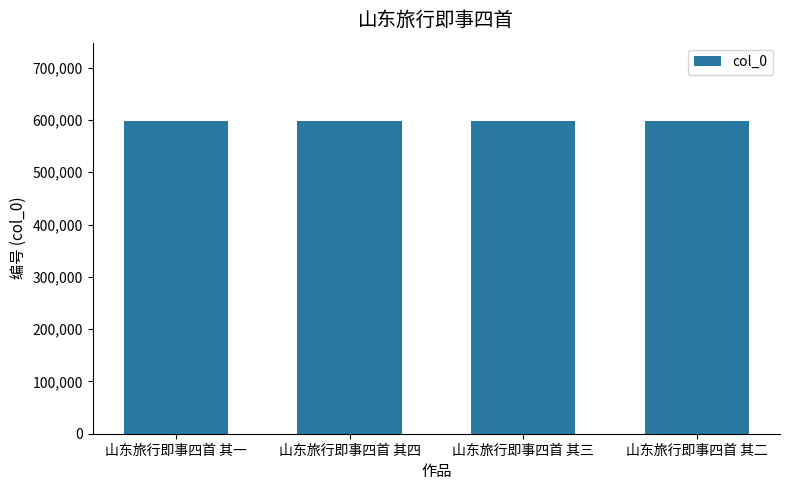

What is the average value?

598124